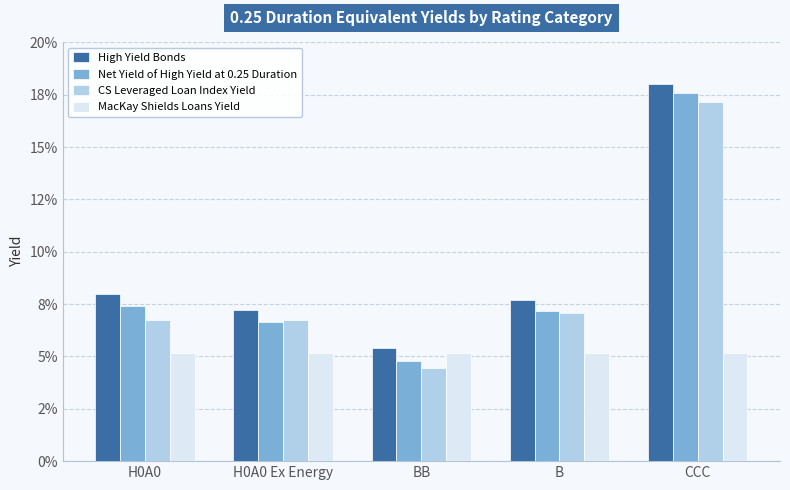

What is the label of the 4th bar from the left?

B